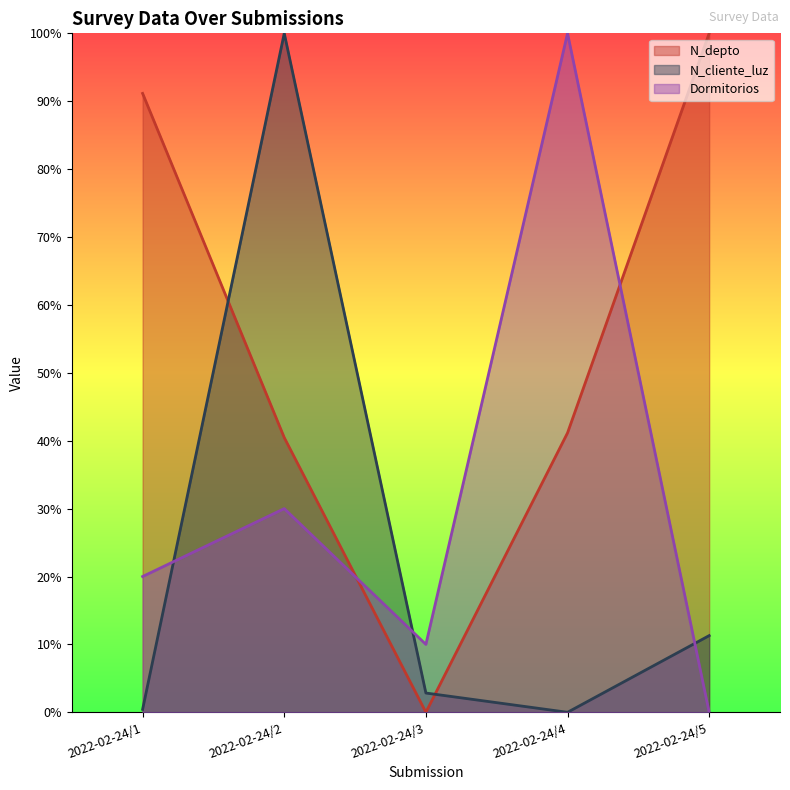

What is the difference between the maximum and minimum values in the Dormitorios series?

1.0